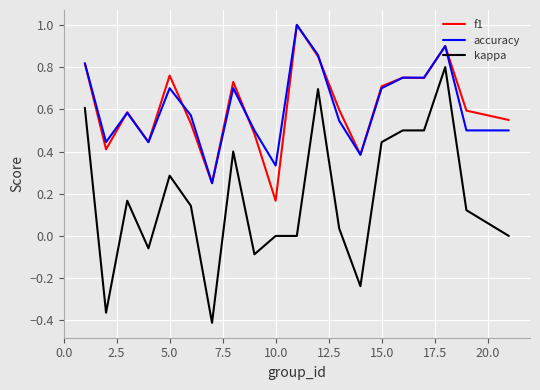

Count the f1 values in the range 0 to 1.

20